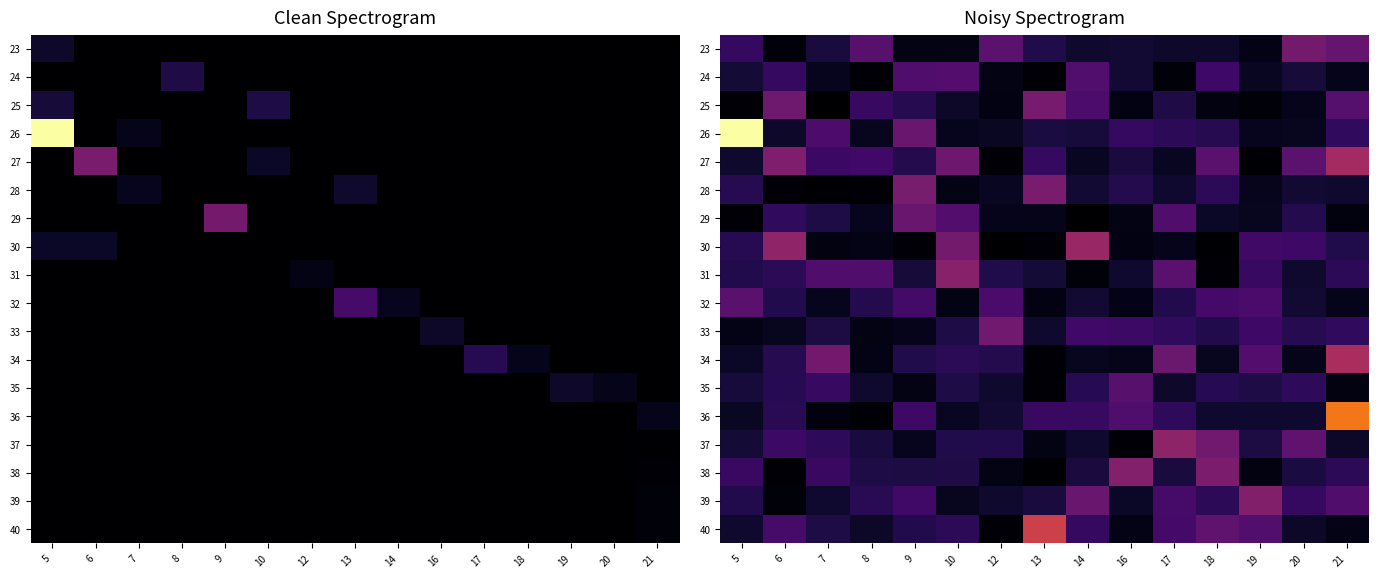

At how many categories does at least one series exceed 339400?

1